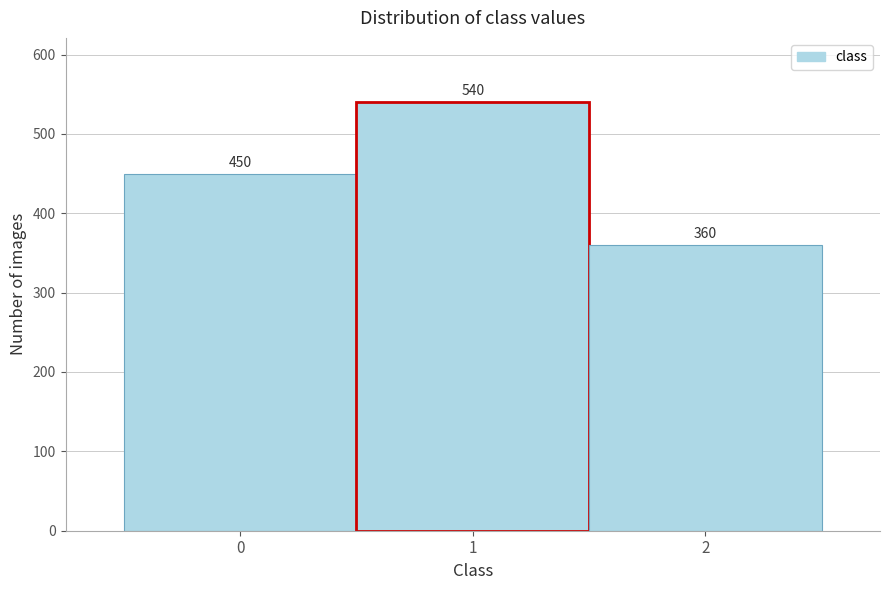

Reading left to right, transcribe this chart: for each bar, give the range it covers on the x-axis and its height.

-0.5 to 0.5: 450
0.5 to 1.5: 540
1.5 to 2.5: 360